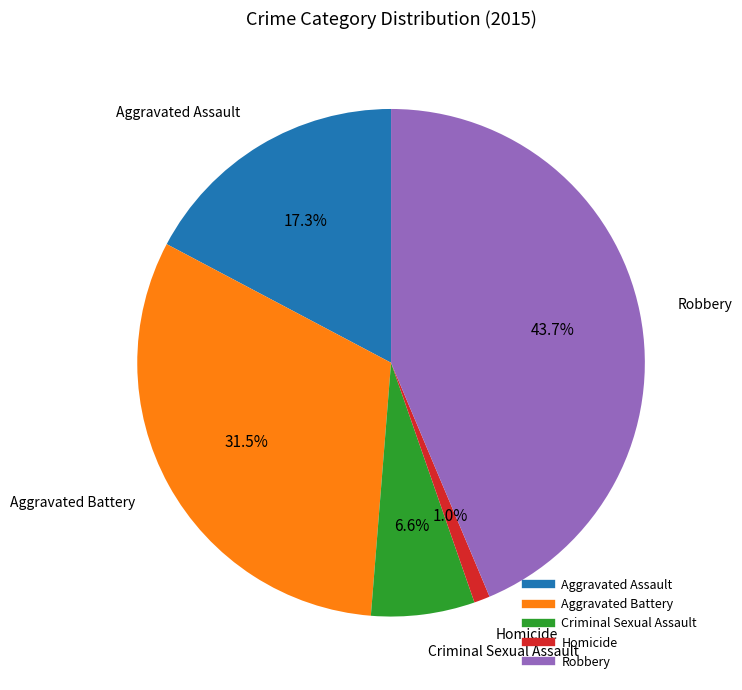

True or false: Aggravated Battery accounts for 24% of the total.

False